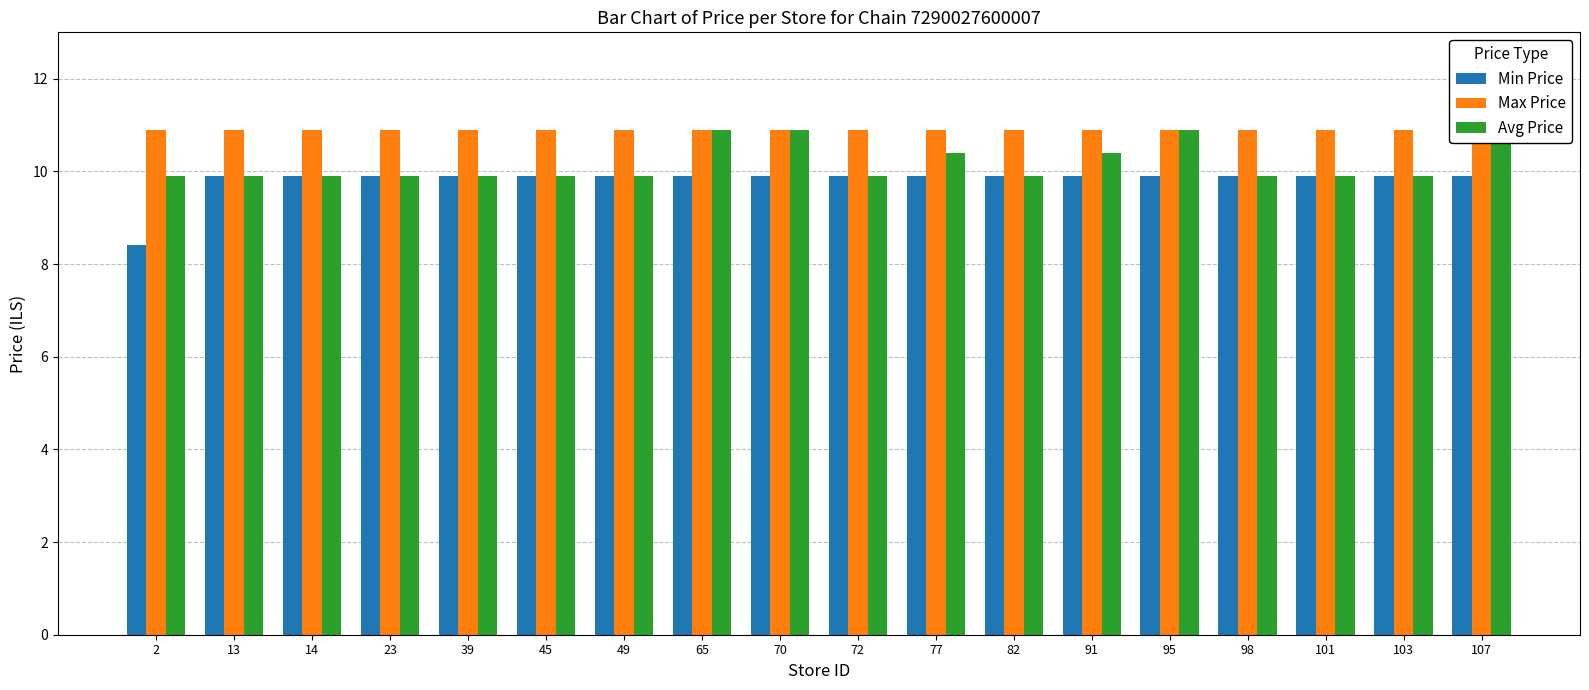

Between 65 and 107, which series saw the biggest shift?

Min Price